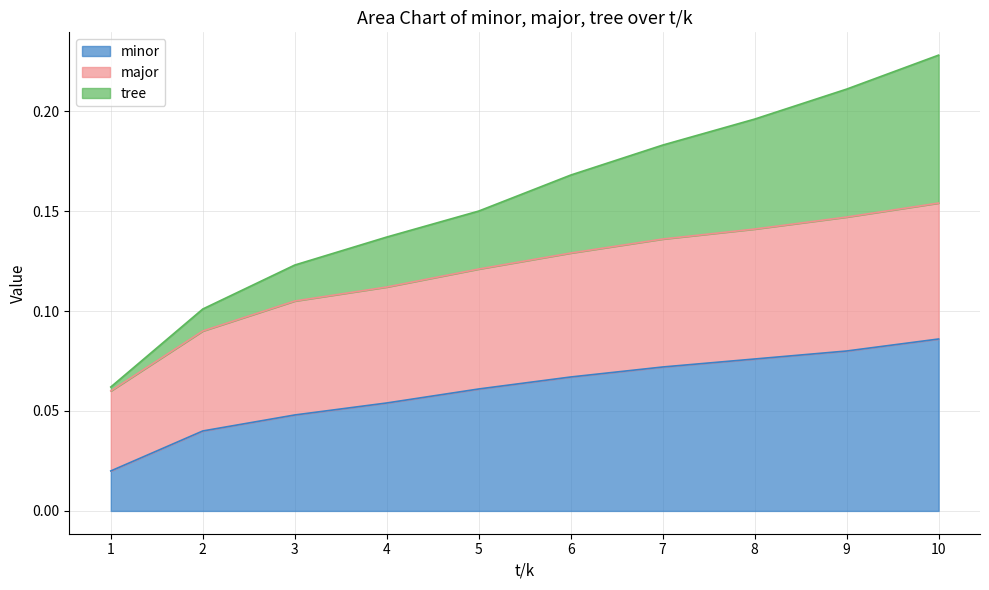

How many lines are shown in the chart?

3